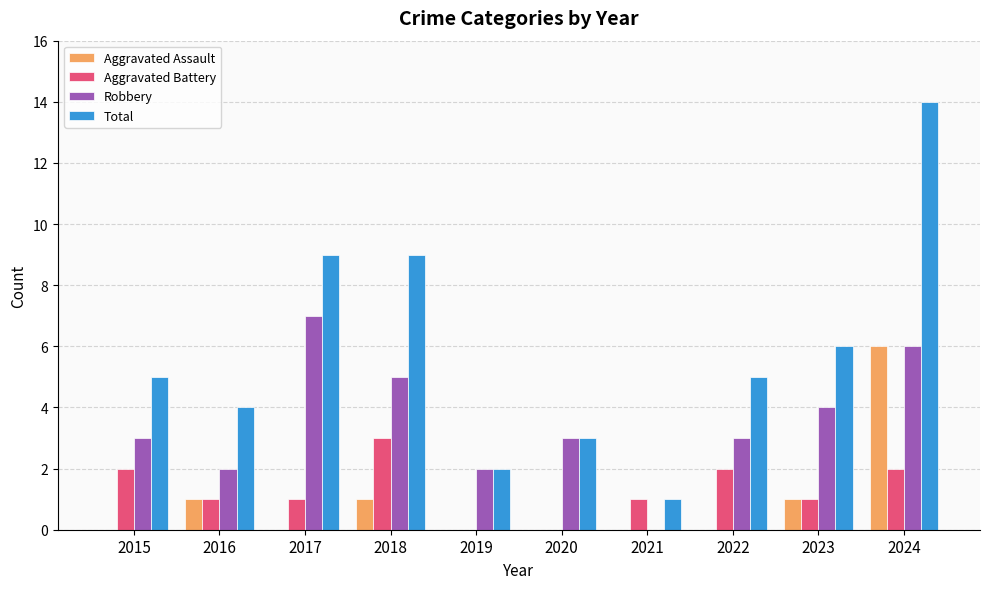

Between 2018 and 2019, which series saw the biggest shift?

Total